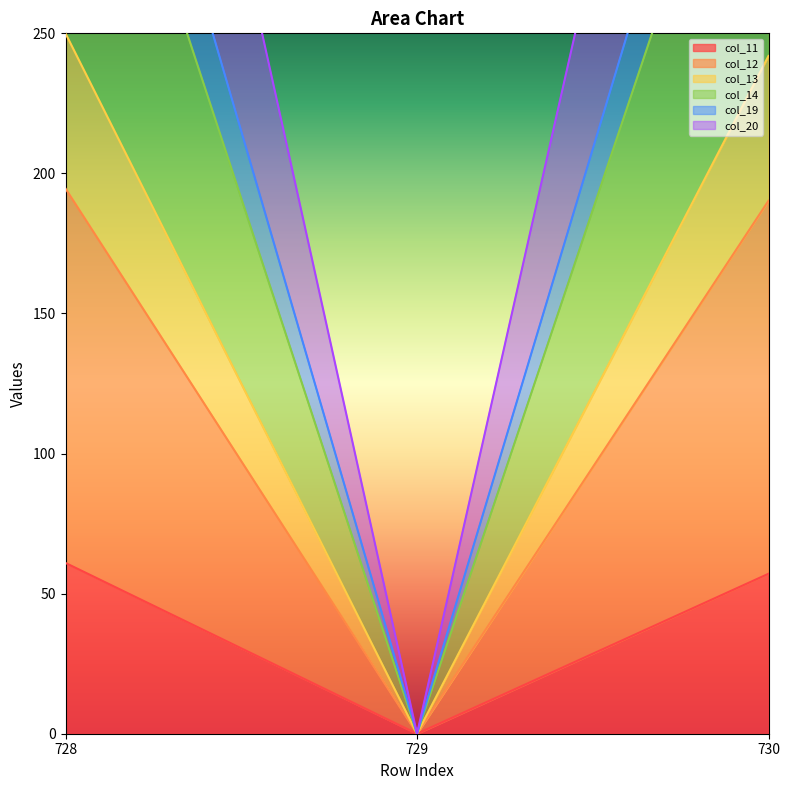

The col_11 series shows 61.0 at 728. True or false?

True